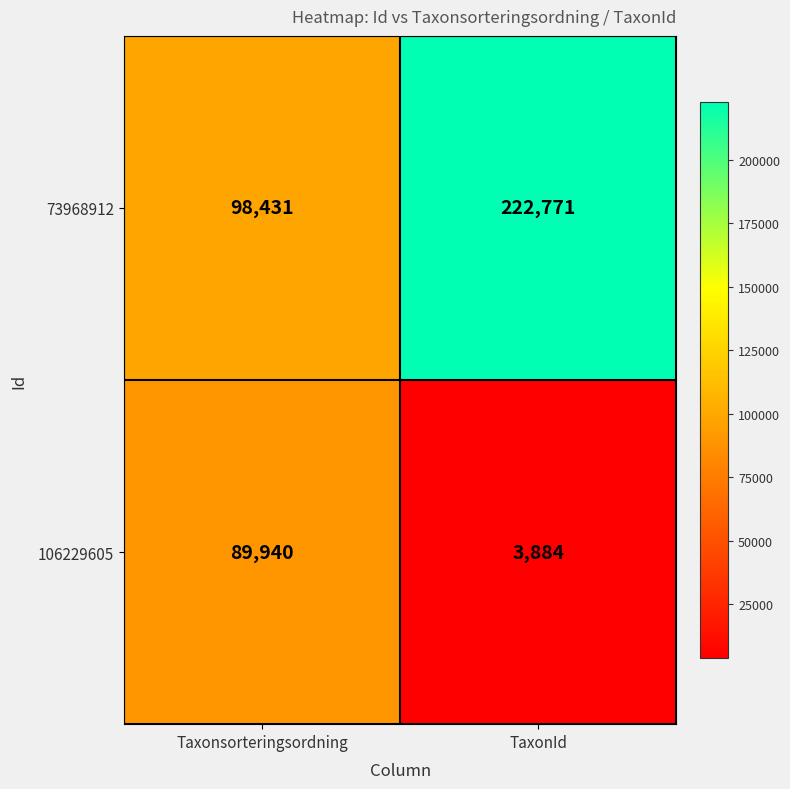

What is the difference between the maximum and minimum values in the 73968912 series?

124340